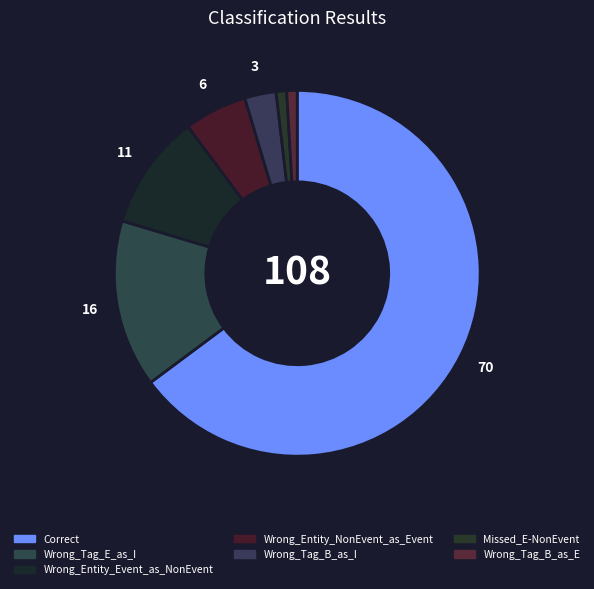

What is the ratio of the value at Correct to the value at Wrong_Tag_E_as_I?

4.4